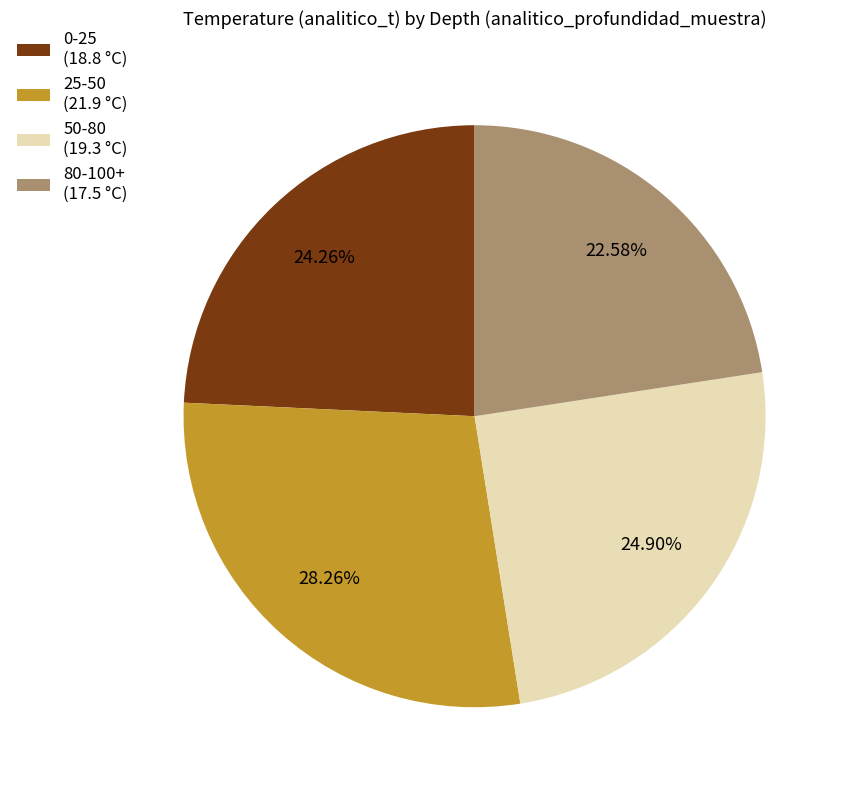

How many slices are in this pie chart?

4